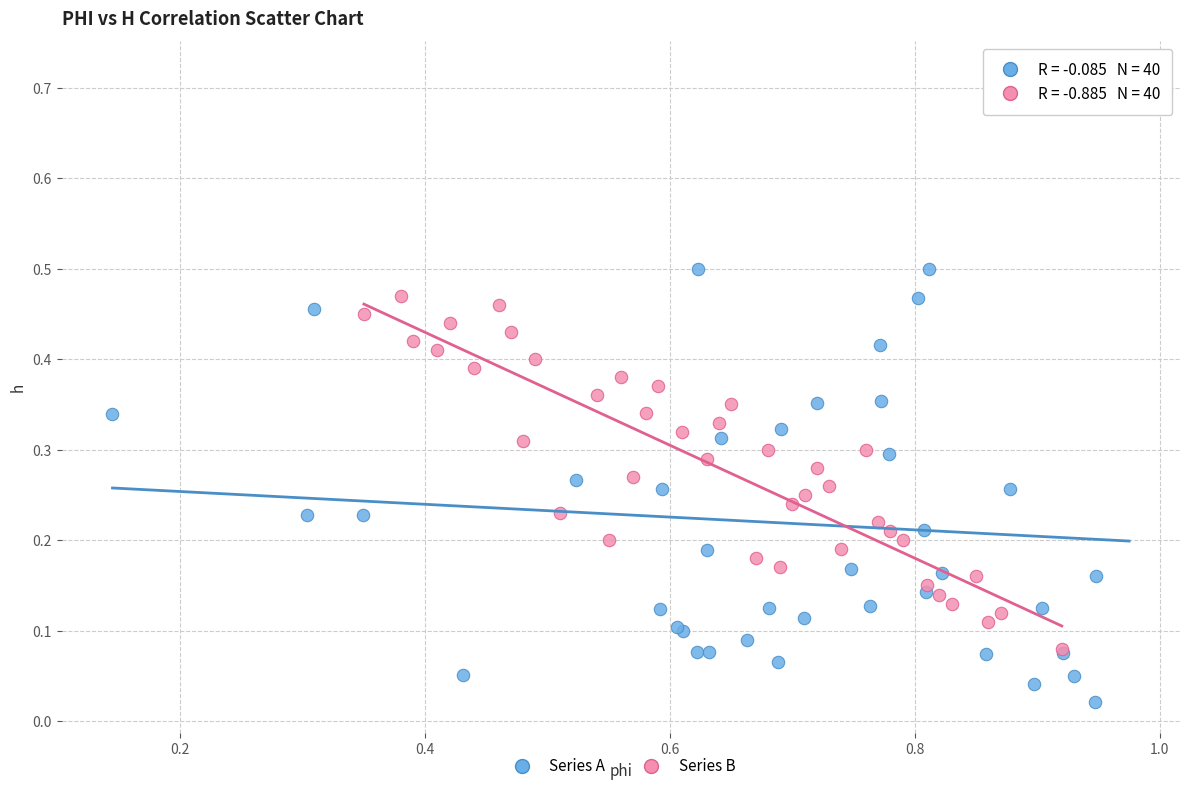

Which series reaches the minimum Y coordinate?

Series A